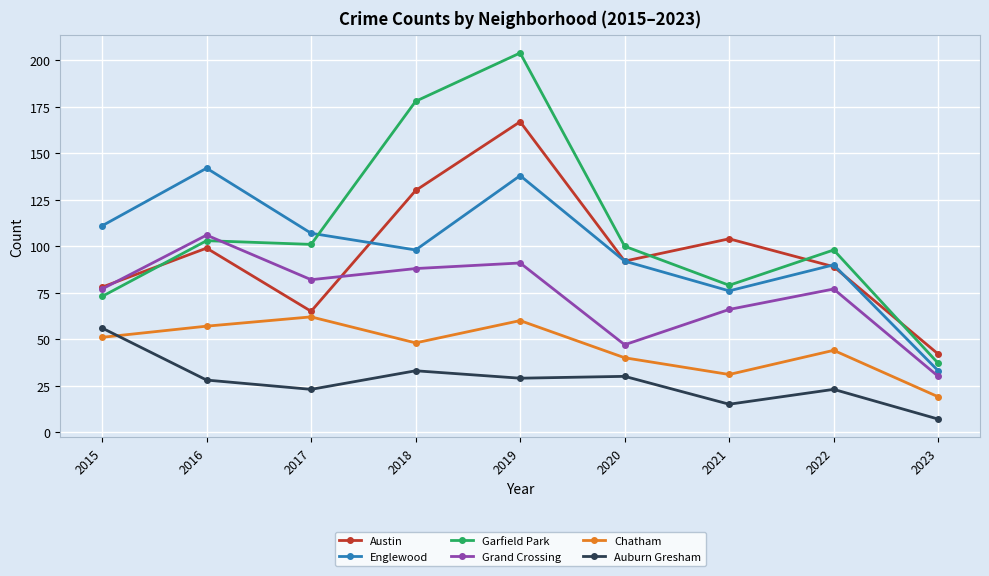

Reading left to right, transcribe all the data shown in this chart.

Austin: 78	99	65	130	167	92	104	89	42
Englewood: 111	142	107	98	138	92	76	90	33
Garfield Park: 73	103	101	178	204	100	79	98	37
Grand Crossing: 77	106	82	88	91	47	66	77	30
Chatham: 51	57	62	48	60	40	31	44	19
Auburn Gresham: 56	28	23	33	29	30	15	23	7